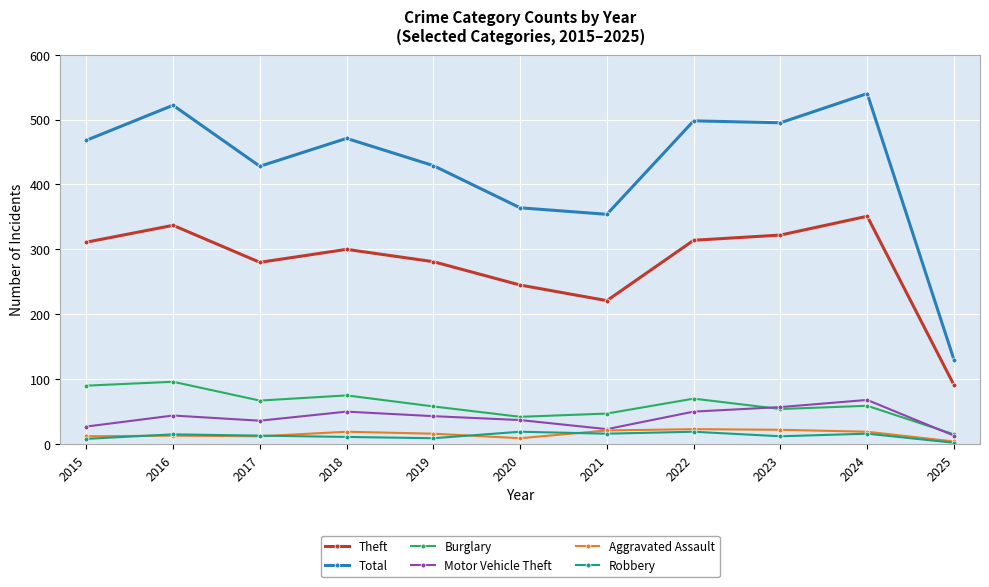

Which series has the largest total across all categories?

Total